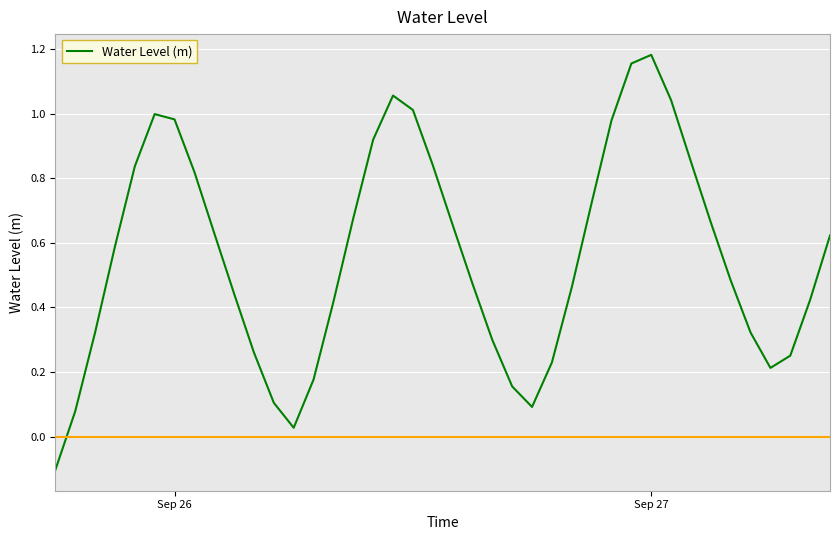

How many lines are shown in the chart?

1